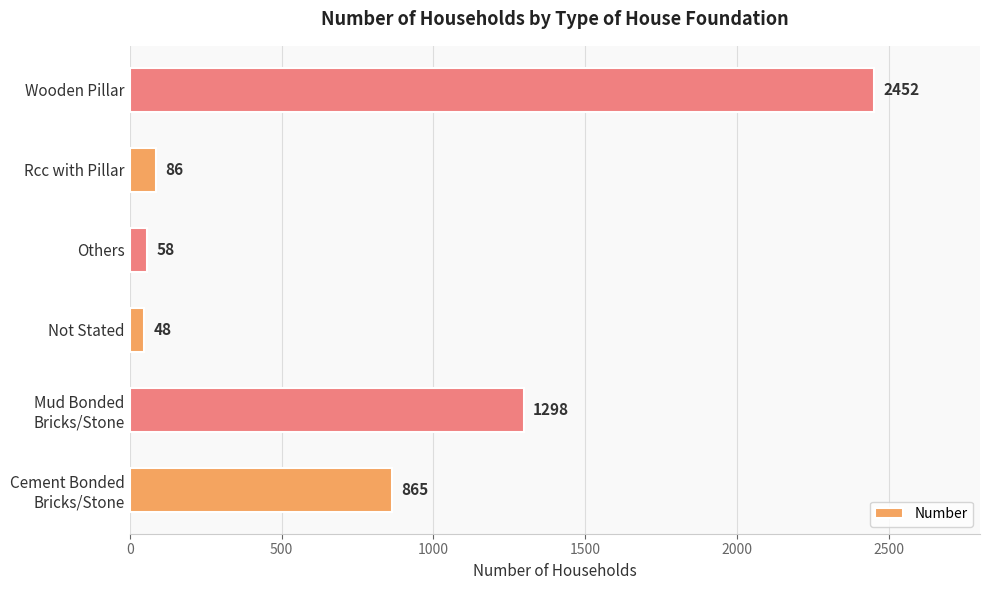

True or false: the data shows 86 at Rcc with Pillar.

True